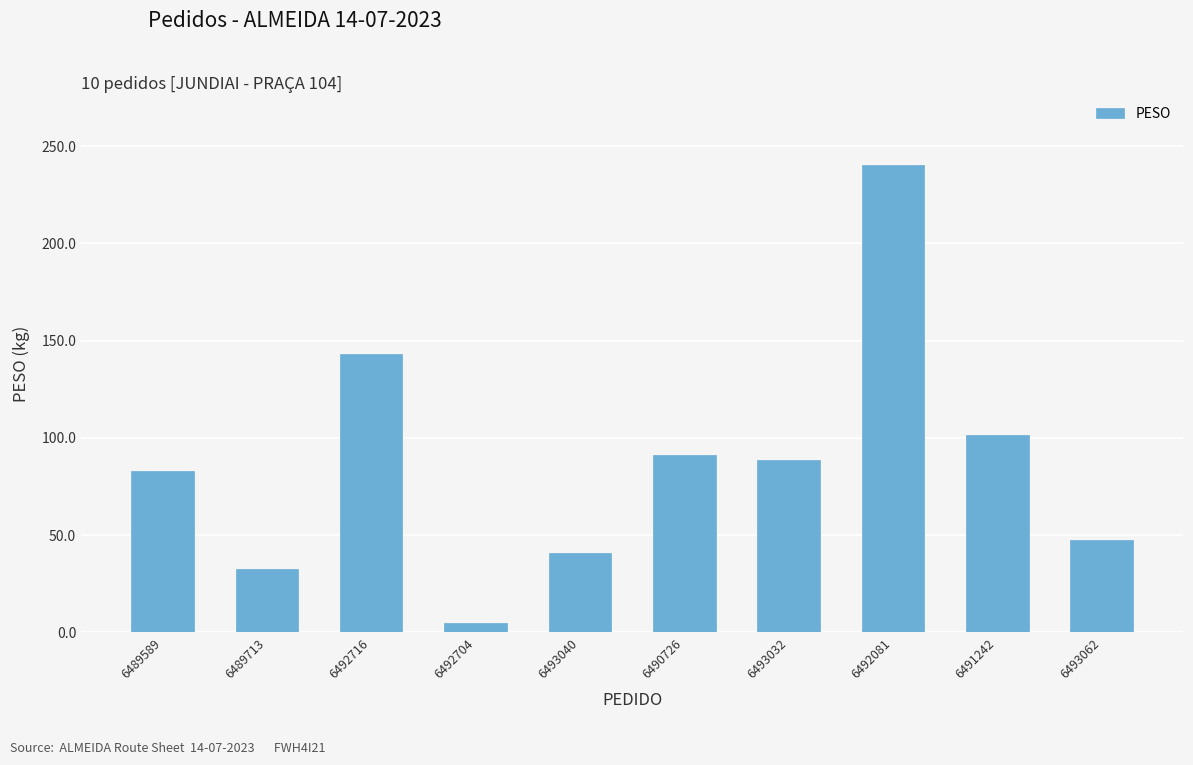

What is the difference between the maximum and minimum values?

235.6